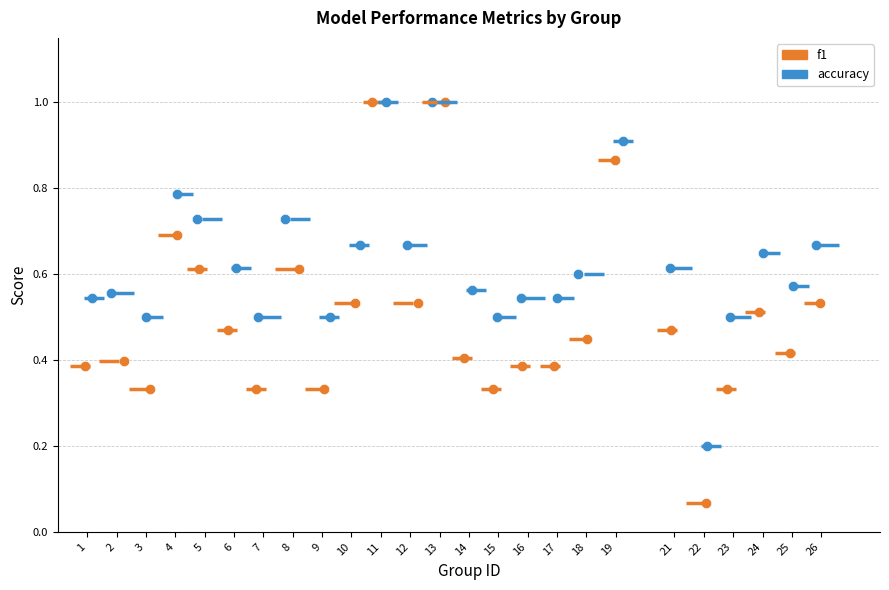

What are all the series names shown in the legend?

f1, accuracy